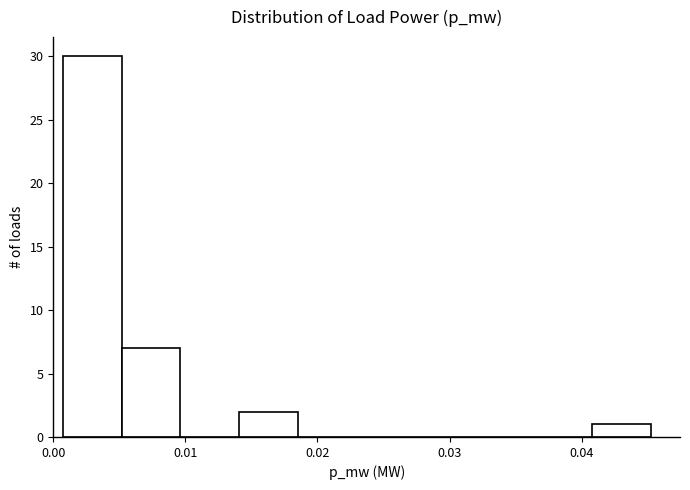

Which range on the x-axis has the tallest bar?

0.001 to 0.005